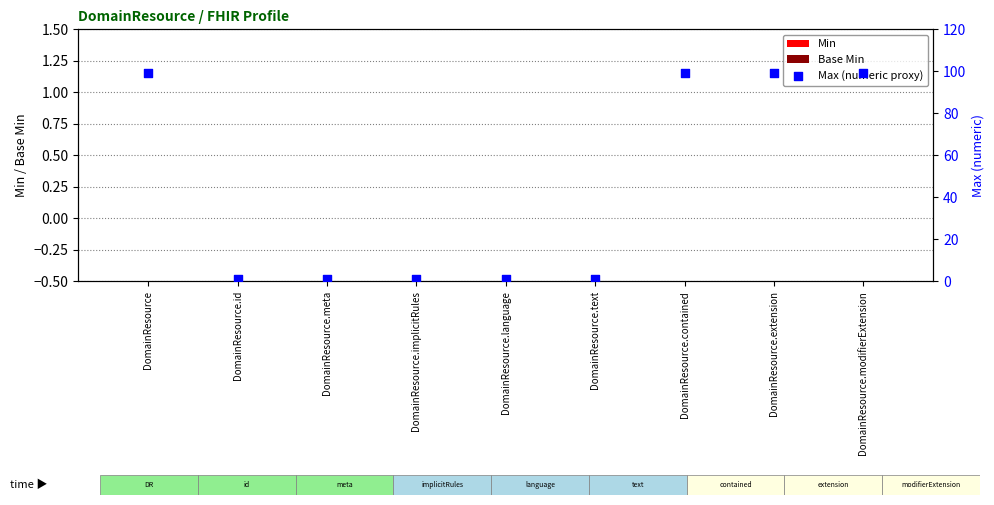

Which series has the largest Y range (max minus min)?

Max (numeric proxy)